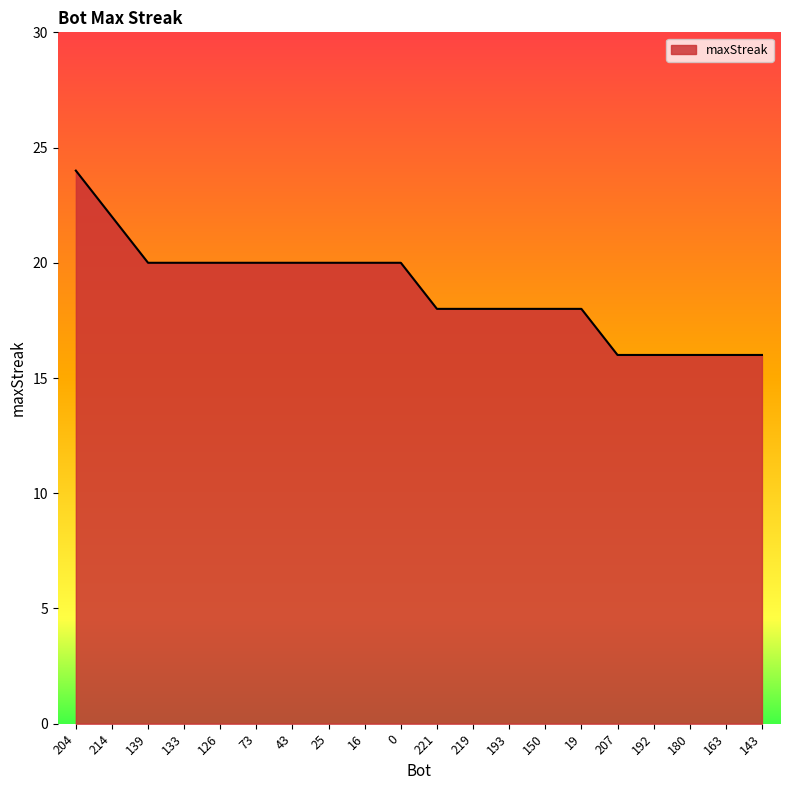

What is the ratio of the value at 207 to the value at 73?

0.8